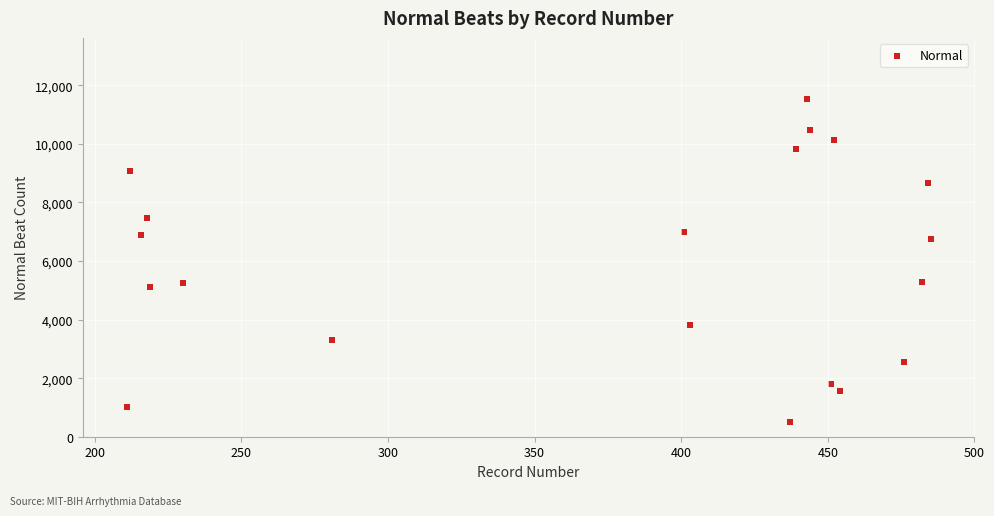

What is the range of X values (max minus min)?

274